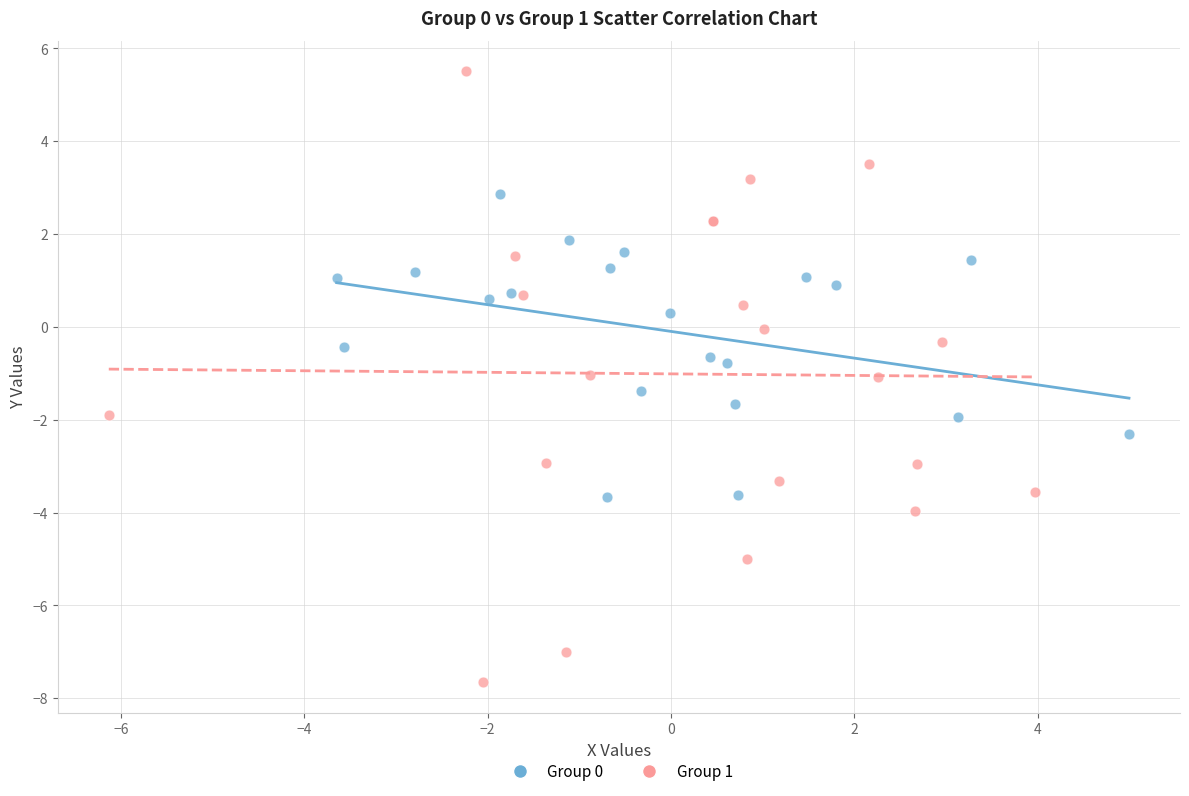

Which series reaches the minimum Y coordinate?

Group 1